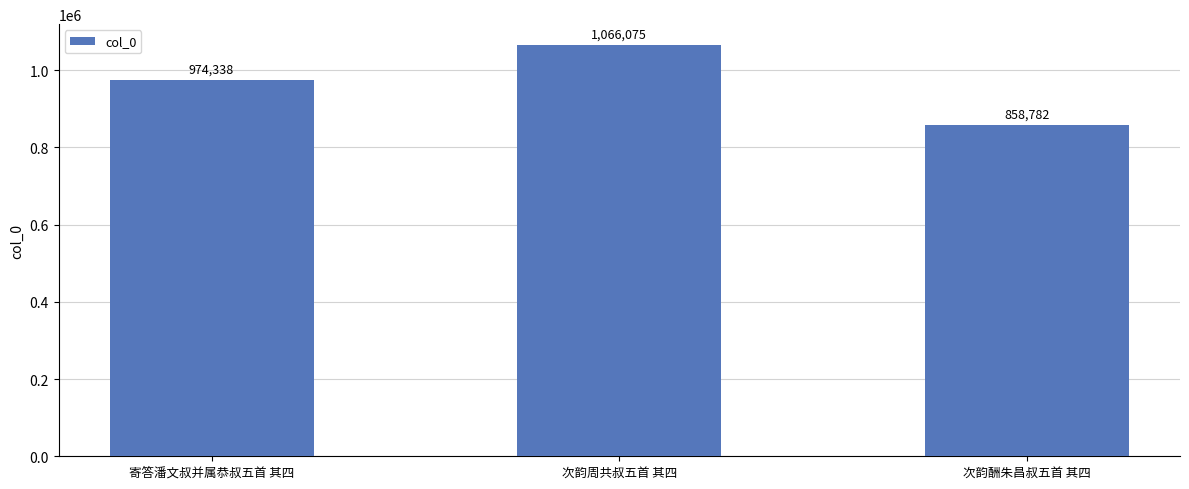

What is the ratio of the value at 次韵酬朱昌叔五首 其四 to the value at 寄答潘文叔并属恭叔五首 其四?

0.9